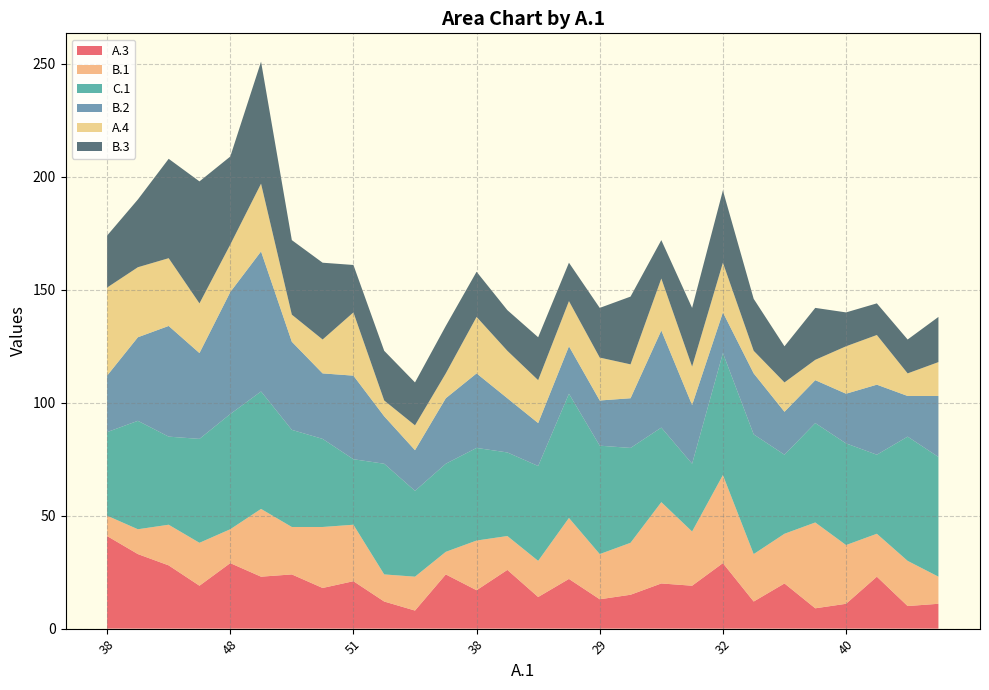

Reading right to left, what are all the values shown in this chart?

A.3: 36=11	45=10	28=23	40=11	32=9	39=20	40=12	32=29	31=19	33=20	26=15	29=13	40=22	36=14	47=26	38=17	23=24	25=8	32=12	51=21	43=18	55=24	61=23	48=29	42=19	40=28	42=33	38=41
B.1: 36=12	45=20	28=19	40=26	32=38	39=22	40=21	32=39	31=24	33=36	26=23	29=20	40=27	36=16	47=15	38=22	23=10	25=15	32=12	51=25	43=27	55=21	61=30	48=15	42=19	40=18	42=11	38=9
C.1: 36=53	45=55	28=35	40=45	32=44	39=35	40=53	32=54	31=30	33=33	26=42	29=48	40=55	36=42	47=37	38=41	23=39	25=38	32=49	51=29	43=39	55=43	61=52	48=51	42=46	40=39	42=48	38=37
B.2: 36=27	45=18	28=31	40=22	32=19	39=19	40=27	32=18	31=26	33=43	26=22	29=20	40=21	36=19	47=24	38=33	23=29	25=18	32=21	51=37	43=29	55=39	61=62	48=54	42=38	40=49	42=37	38=25
A.4: 36=15	45=10	28=22	40=21	32=9	39=13	40=10	32=22	31=17	33=23	26=15	29=19	40=20	36=19	47=21	38=25	23=11	25=11	32=7	51=28	43=15	55=12	61=30	48=21	42=22	40=30	42=31	38=39
B.3: 36=20	45=15	28=14	40=15	32=23	39=16	40=23	32=32	31=26	33=17	26=30	29=22	40=17	36=19	47=18	38=20	23=21	25=19	32=22	51=21	43=34	55=33	61=54	48=39	42=54	40=44	42=30	38=23